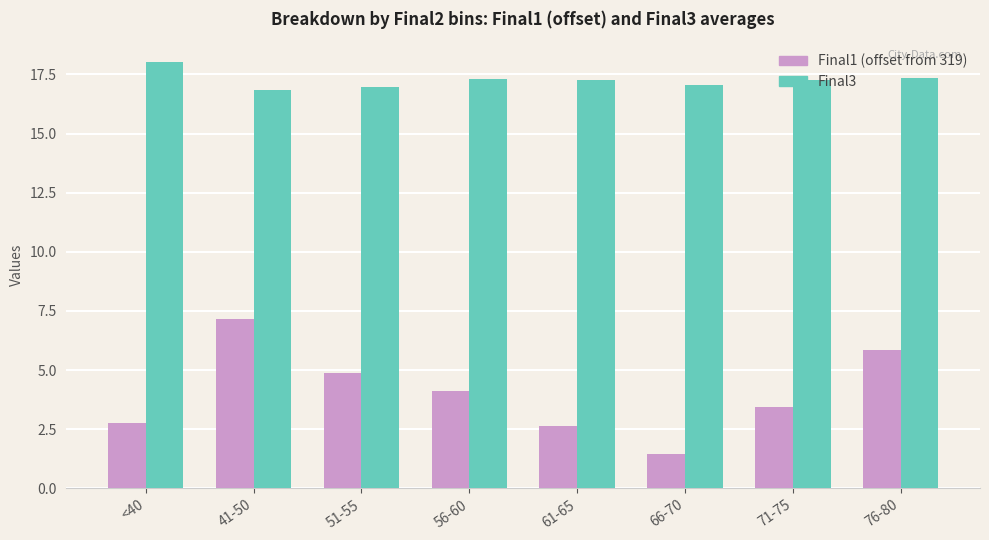

List the series in order of their peak value, highest first.

Final3, Final1 (offset from 319)